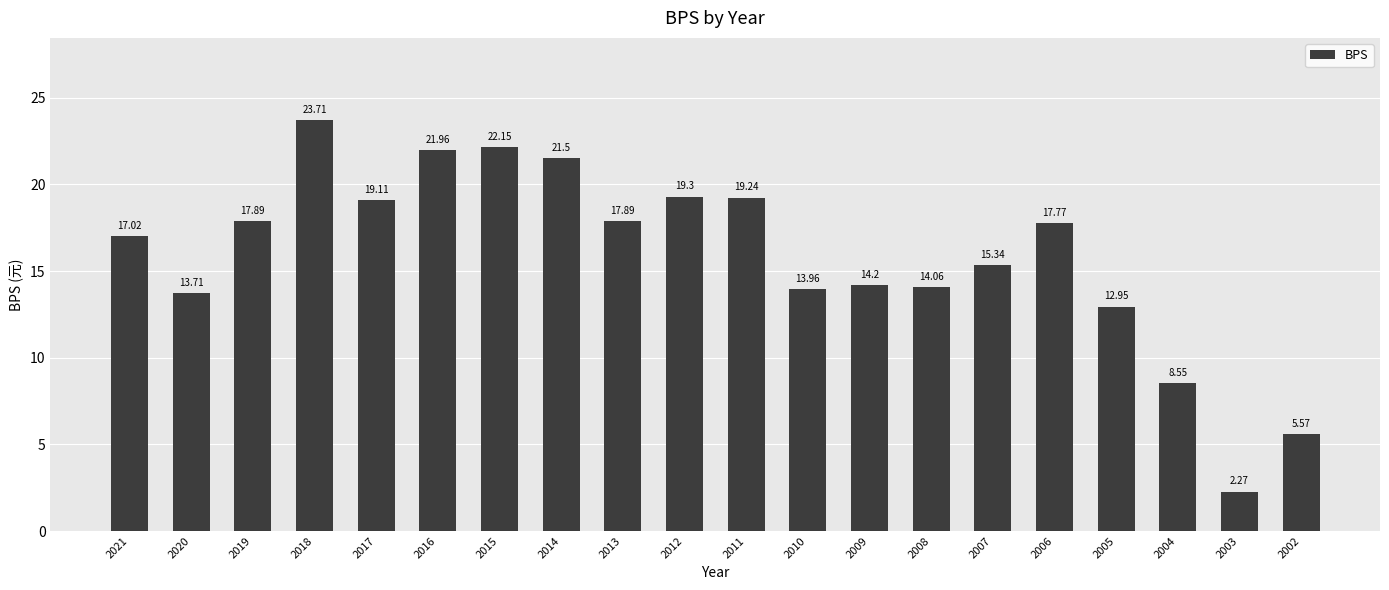

What is the difference between the values at 2003 and 2005?

10.7